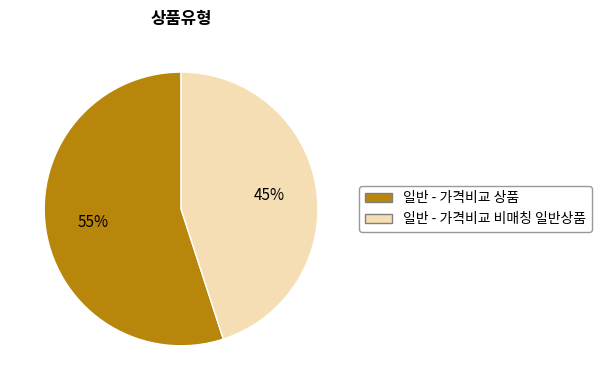

Approximately how many times larger is the value at 일반 - 가격비교 비매칭 일반상품 compared to 일반 - 가격비교 상품?

0.8